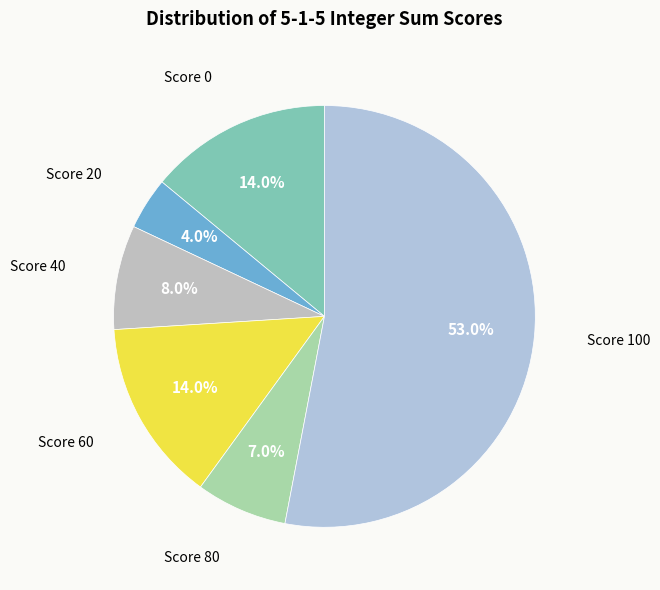

Which category has the biggest portion of the pie?

Score 100